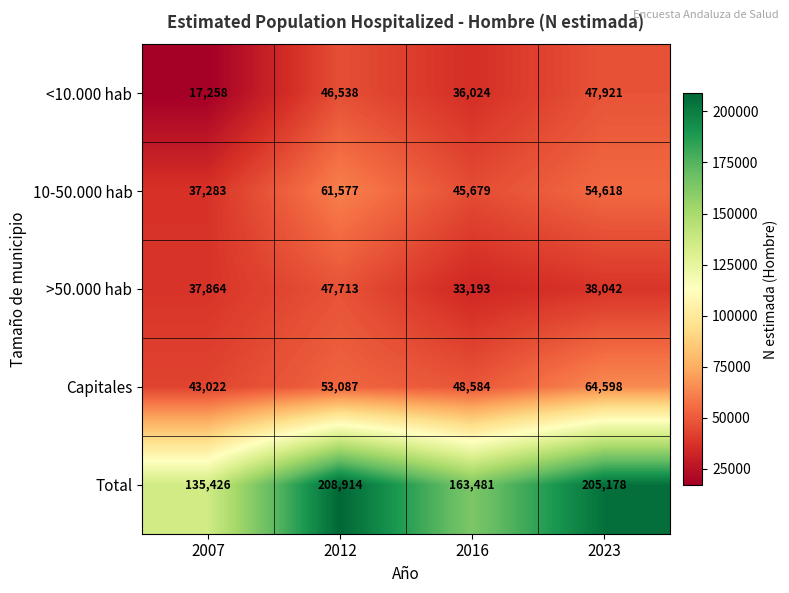

Reading left to right, what are all the values shown in this chart?

<10.000 hab: 17258	46538	36024	47921
10-50.000 hab: 37283	61577	45679	54618
>50.000 hab: 37864	47713	33193	38042
Capitales: 43022	53087	48584	64598
Total: 135426	208914	163481	205178